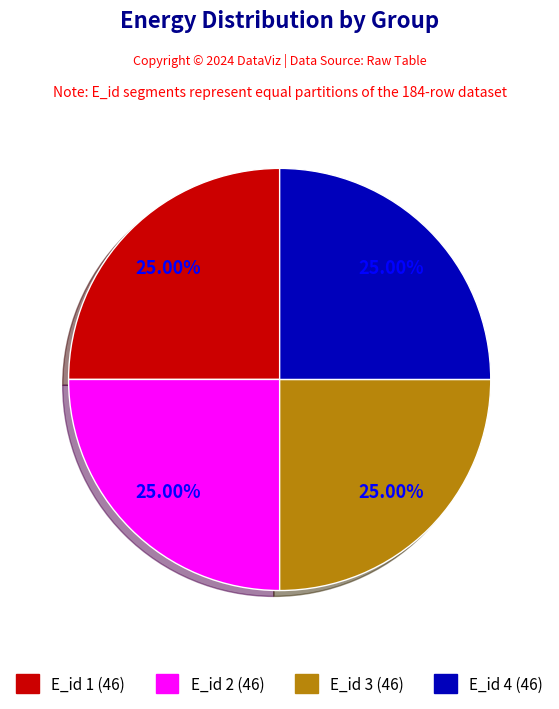

Is there any slice that represents more than half of the pie?

No